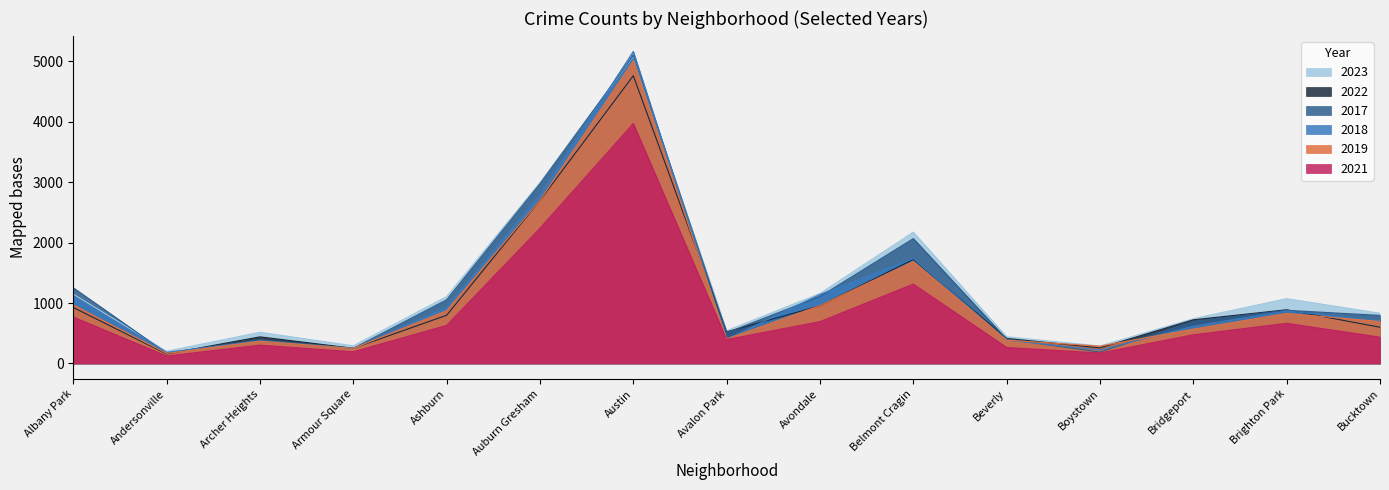

What are all the series names shown in the legend?

2023, 2022, 2017, 2018, 2019, 2021